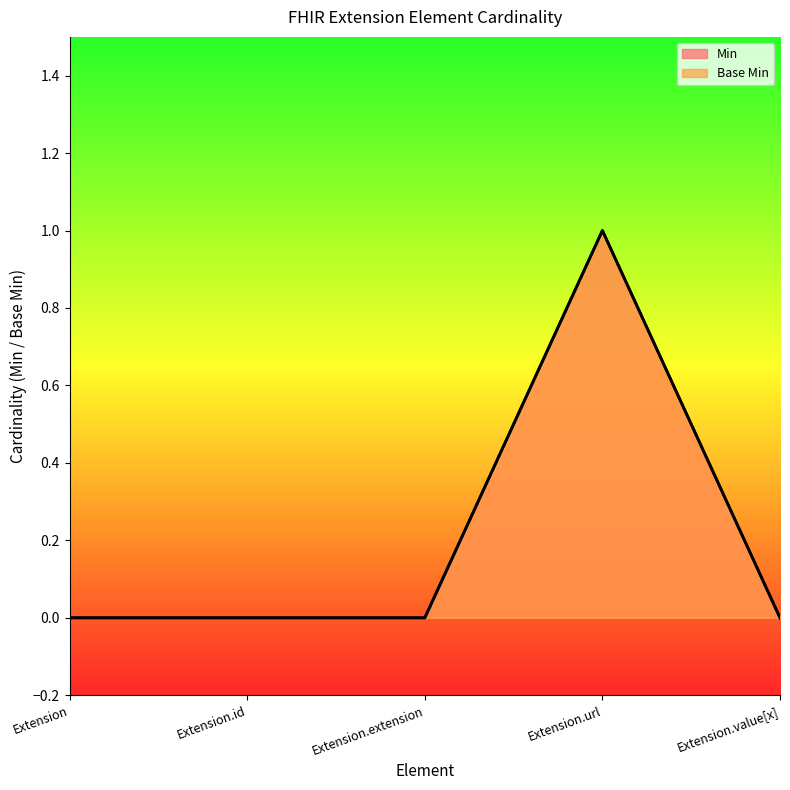

Which label corresponds to the smallest value in the chart?

Extension